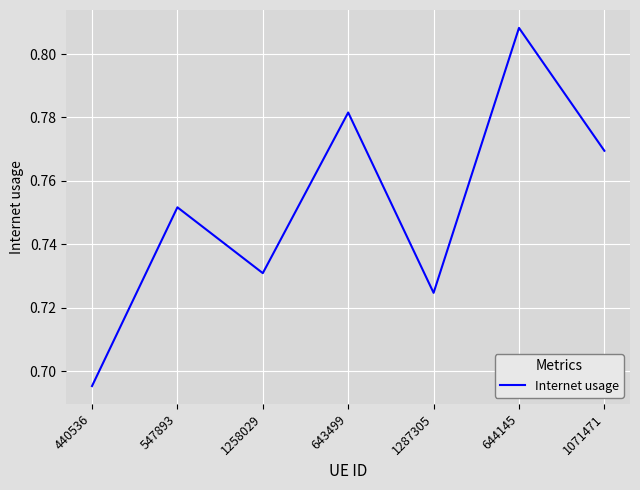

Between 1287305 and 440536, which is larger?

1287305